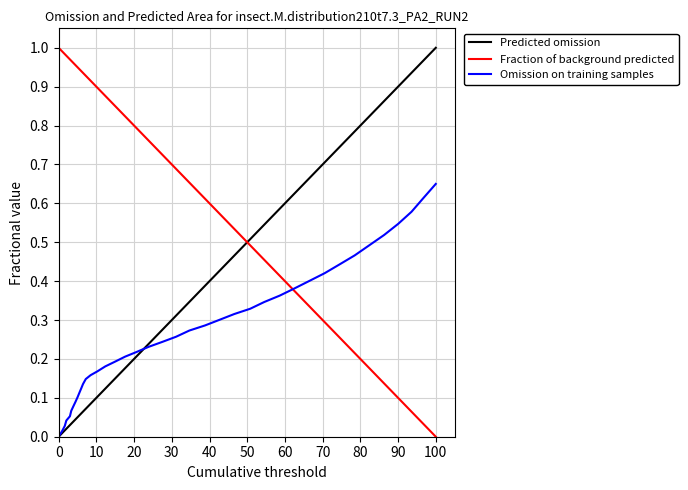

After their last crossing, which series has the higher values: Fraction of background predicted or Predicted omission?

Predicted omission